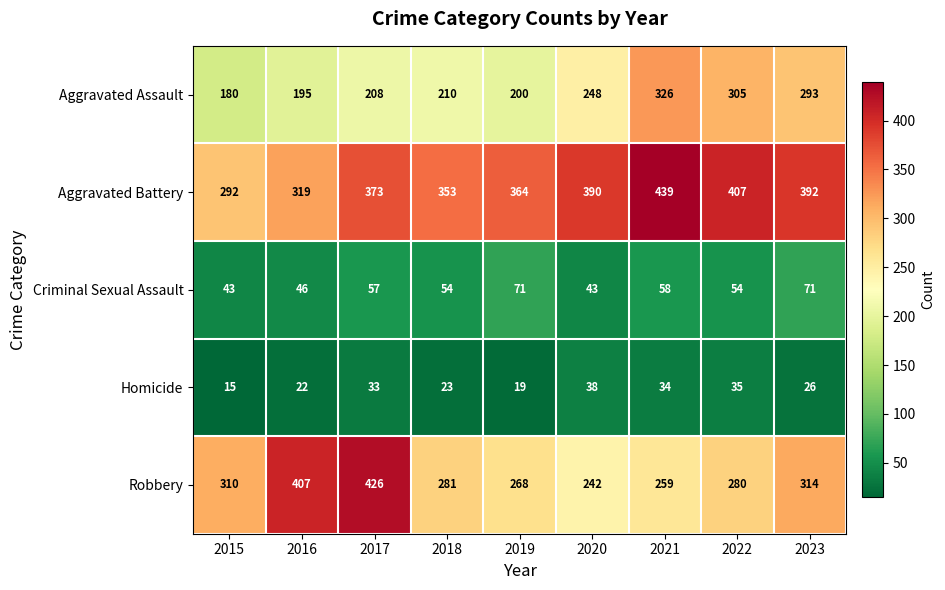

What is the maximum value for Robbery?

426